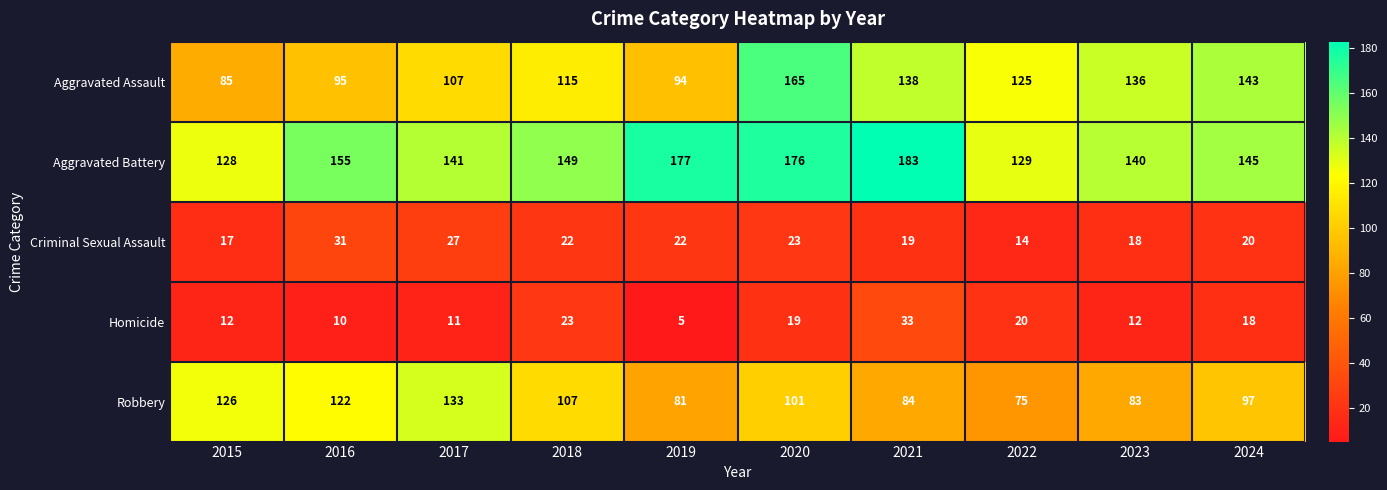

Which series has the largest range (max minus min)?

Aggravated Assault